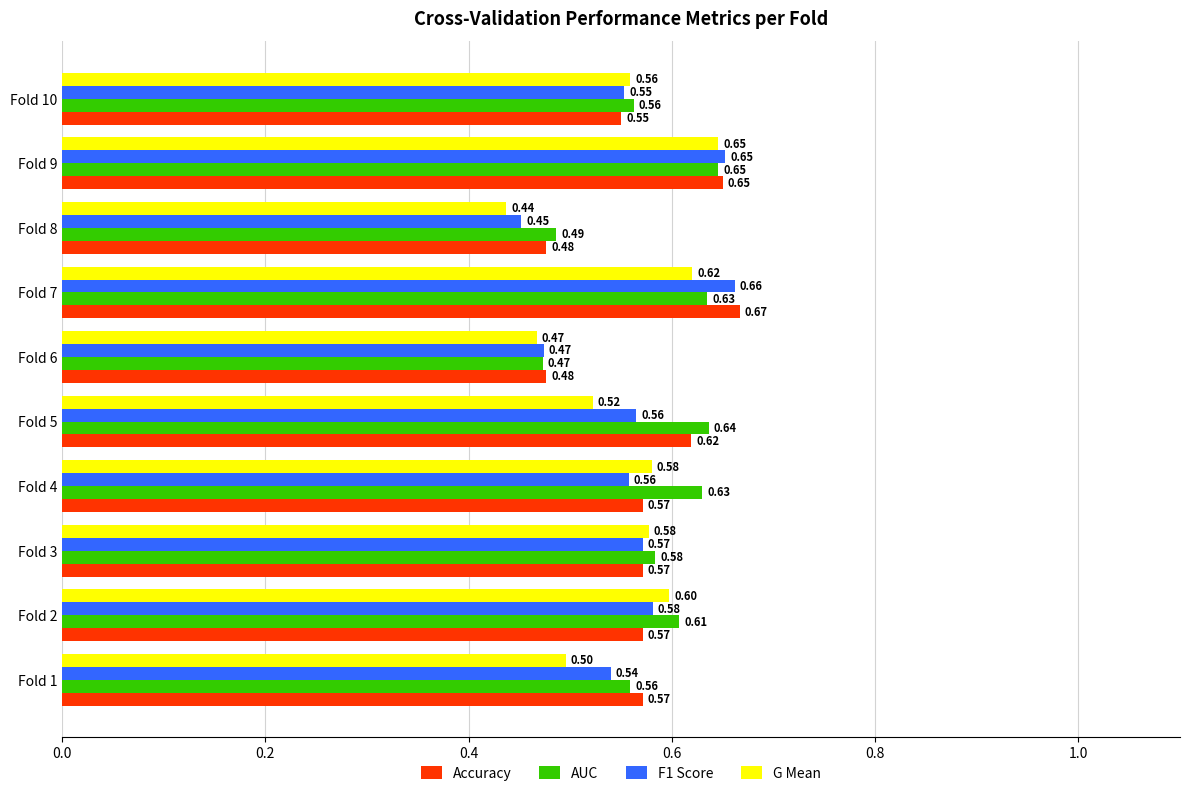

What is the maximum value for G Mean?

0.6